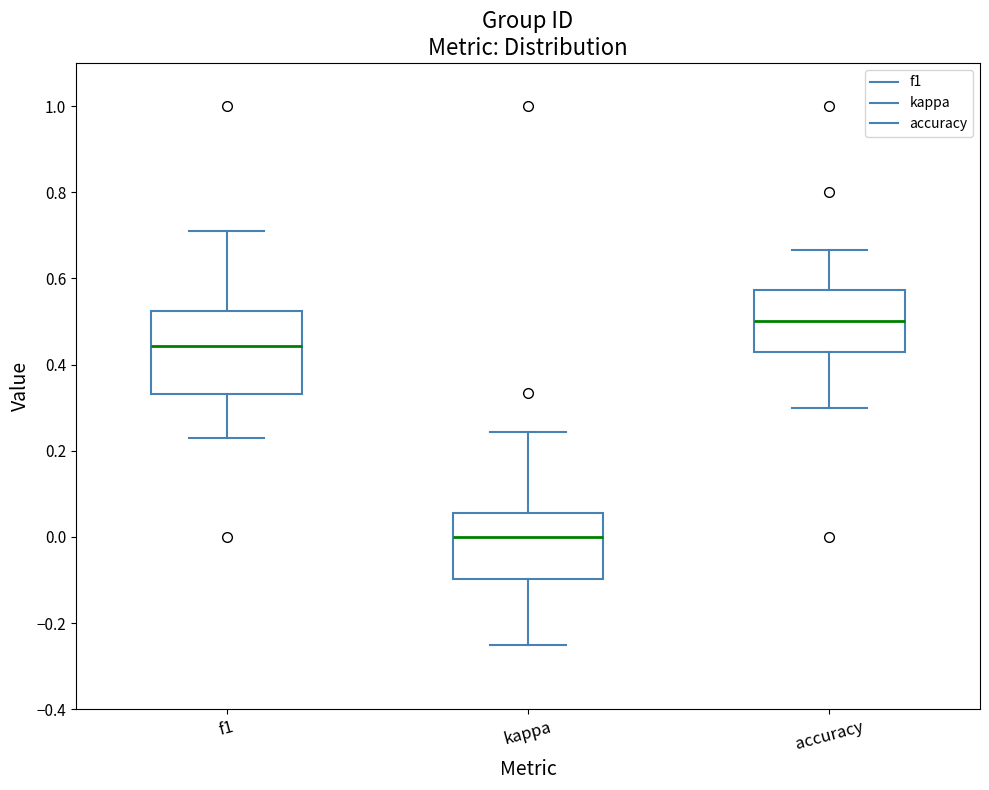

Where is the upper edge of the box for f1 on the y-axis? The values are not printed on the chart, so give them approximately, as read against the axis.

0.52